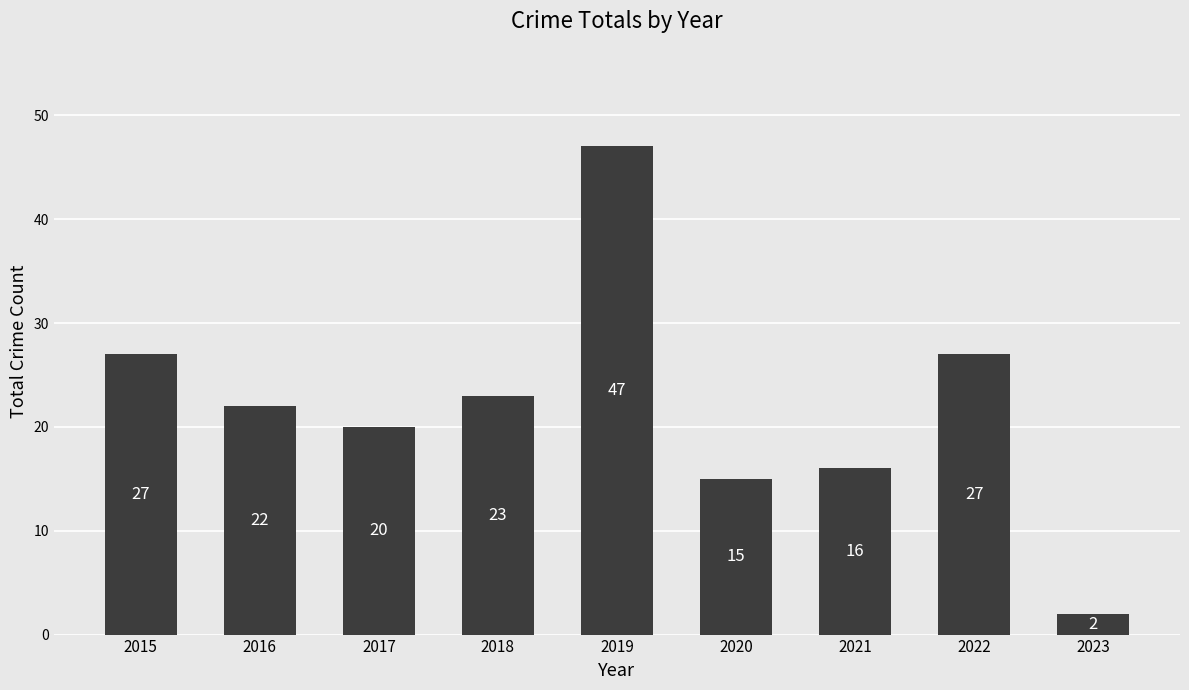

Reading left to right, transcribe all the data shown in this chart.

27	22	20	23	47	15	16	27	2